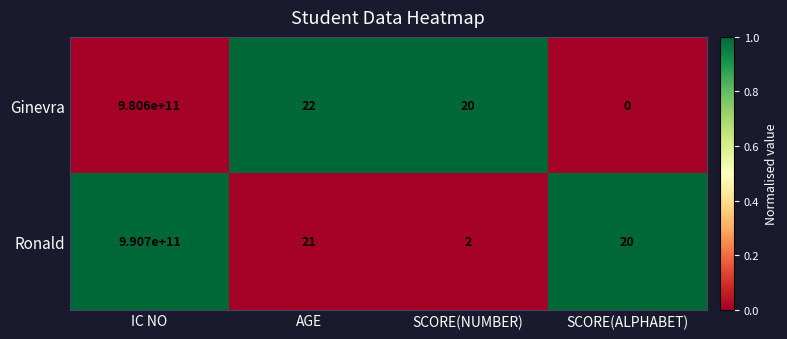

The value of Ginevra at SCORE(NUMBER) is 20. True or false?

True